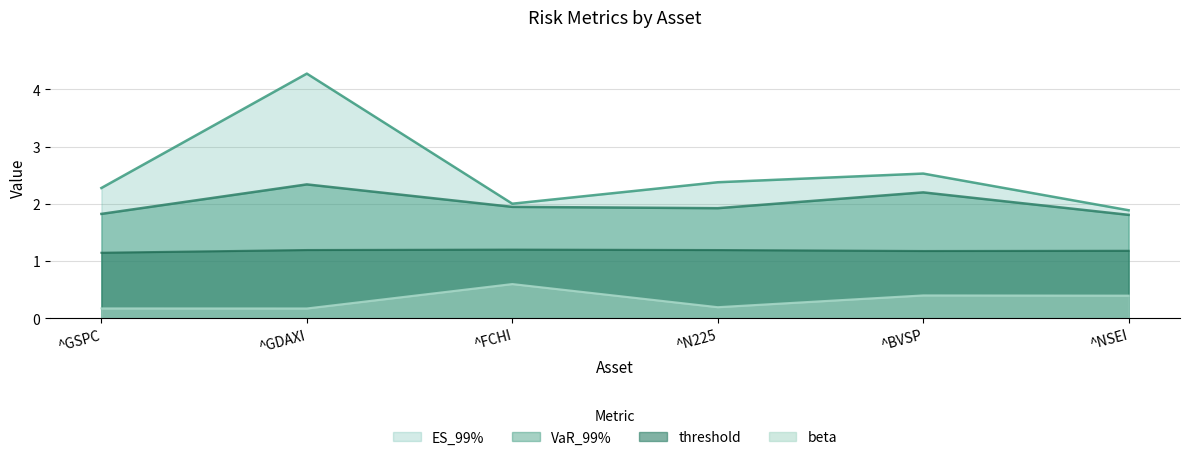

Which series has the largest range (max minus min)?

ES_99%